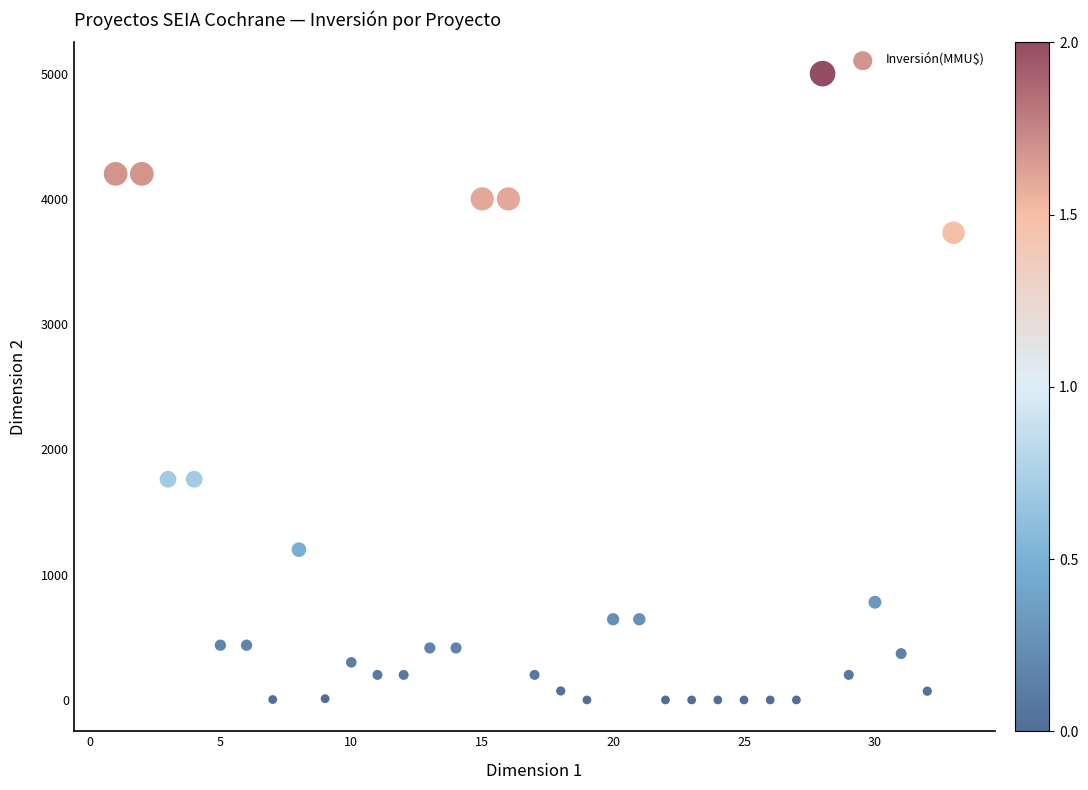

What is the range of Y values (max minus min)?

5000.0